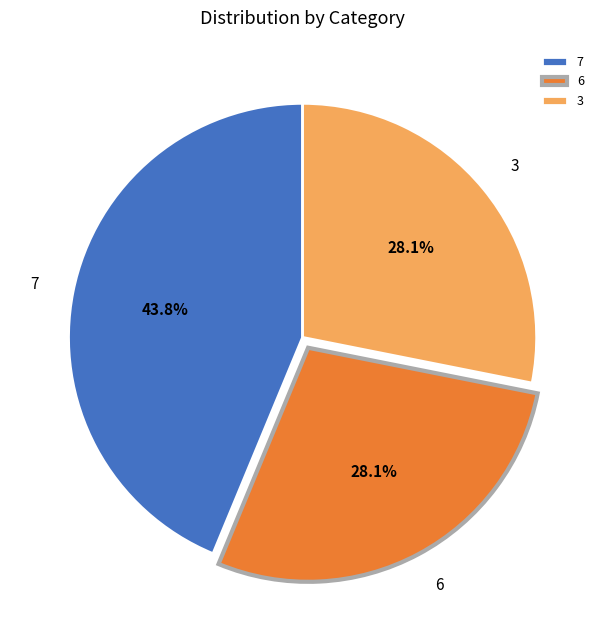

What is the ratio of the value at 7 to the value at 6?

1.6